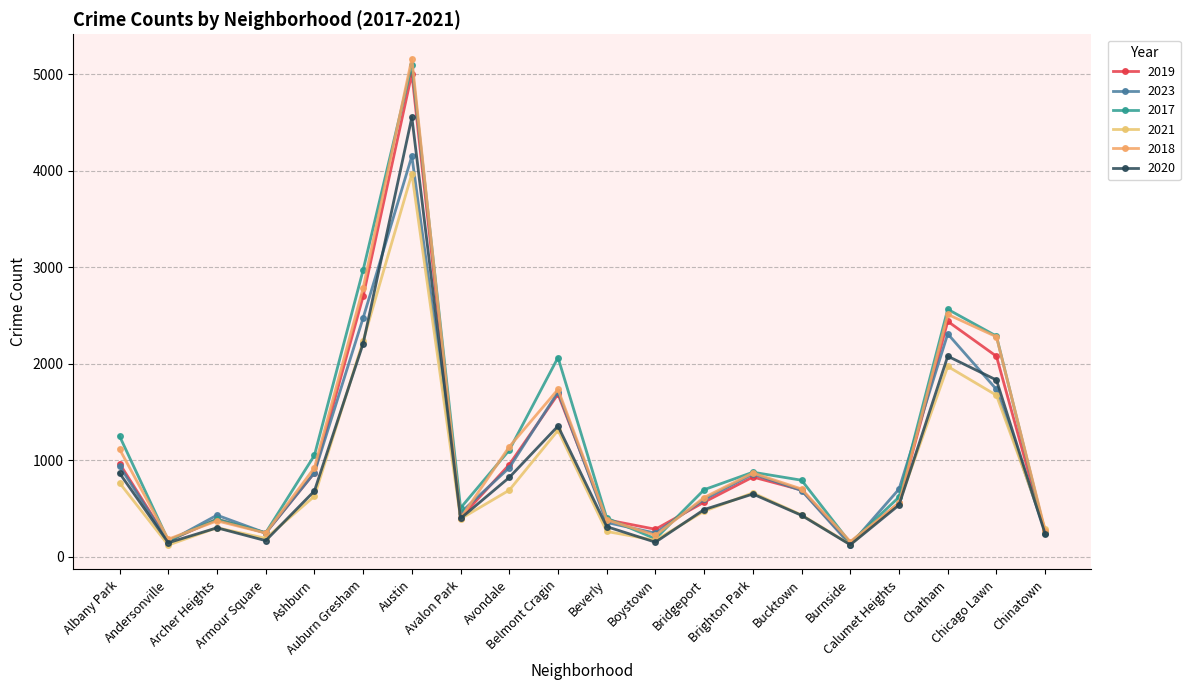

What is the maximum value shown in the chart?

5163